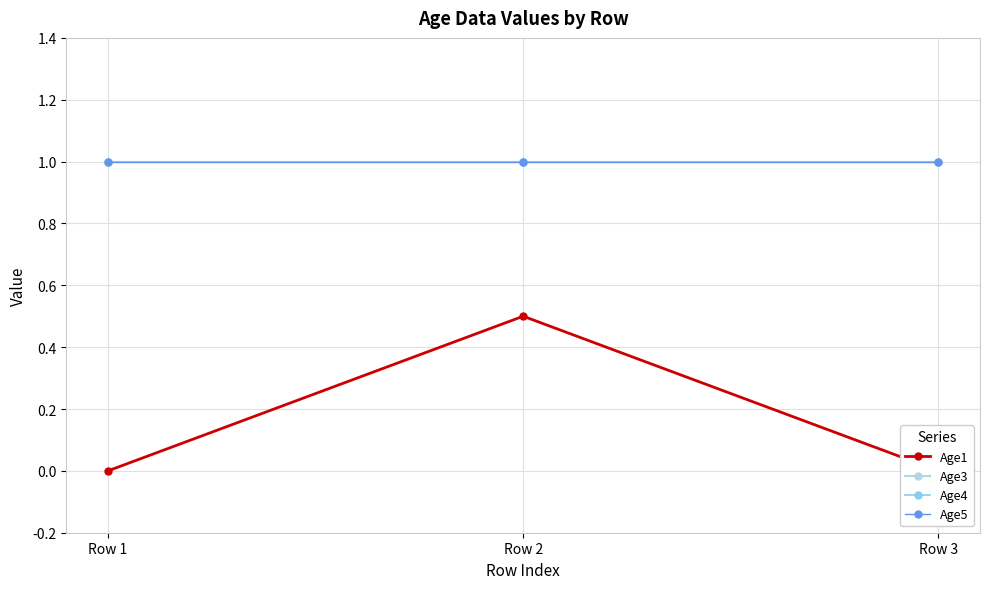

The value of Age3 at Row 1 is 1.8. True or false?

False